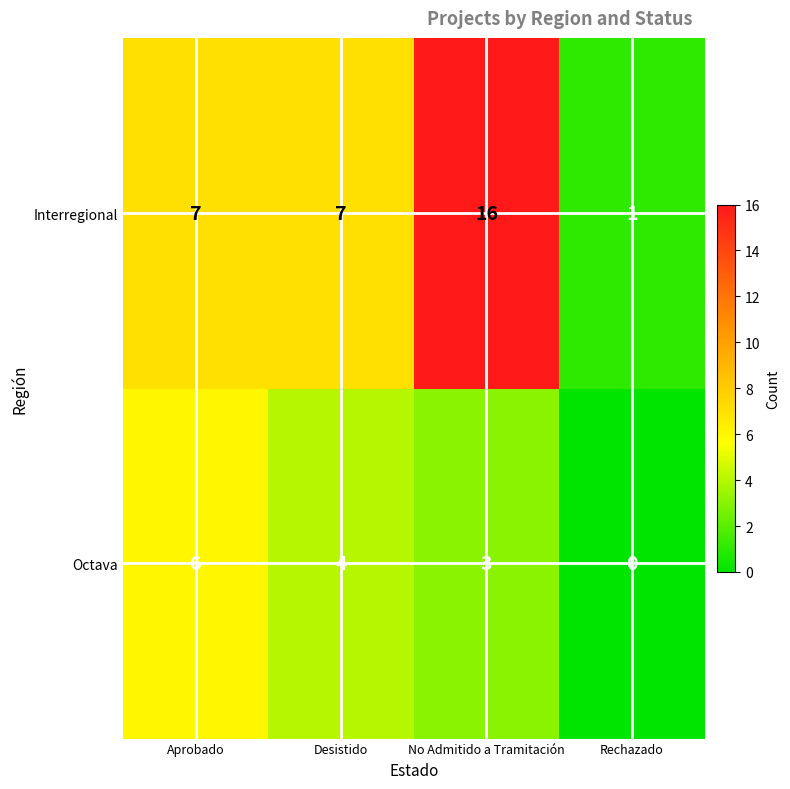

True or false: Interregional has a value of 2 at Rechazado.

False